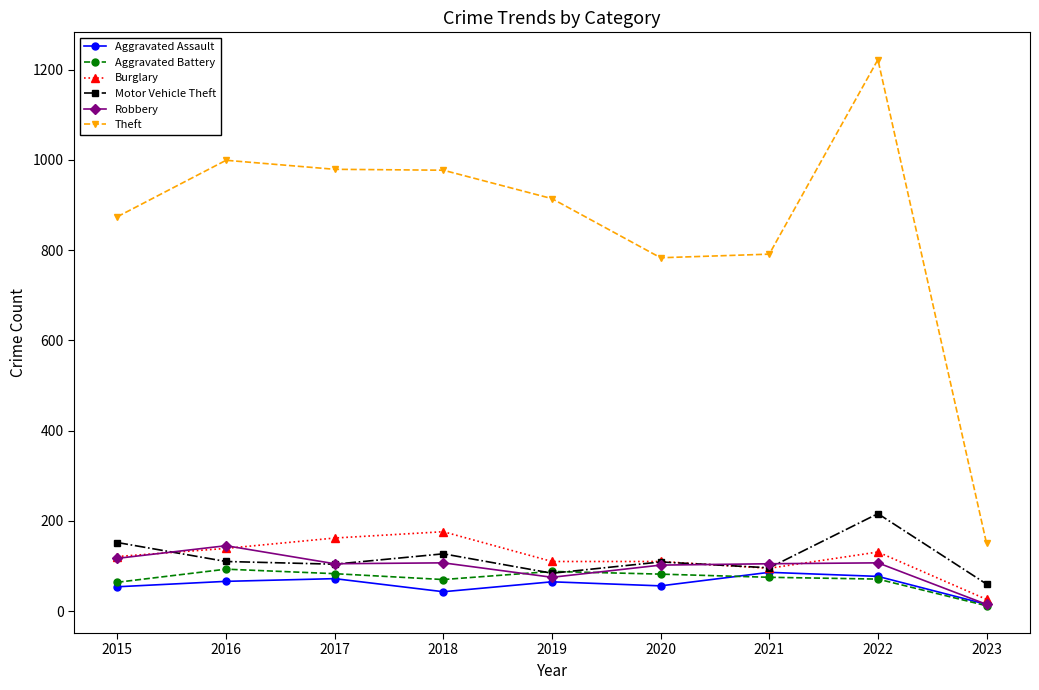

What are all the series names shown in the legend?

Aggravated Assault, Aggravated Battery, Burglary, Motor Vehicle Theft, Robbery, Theft